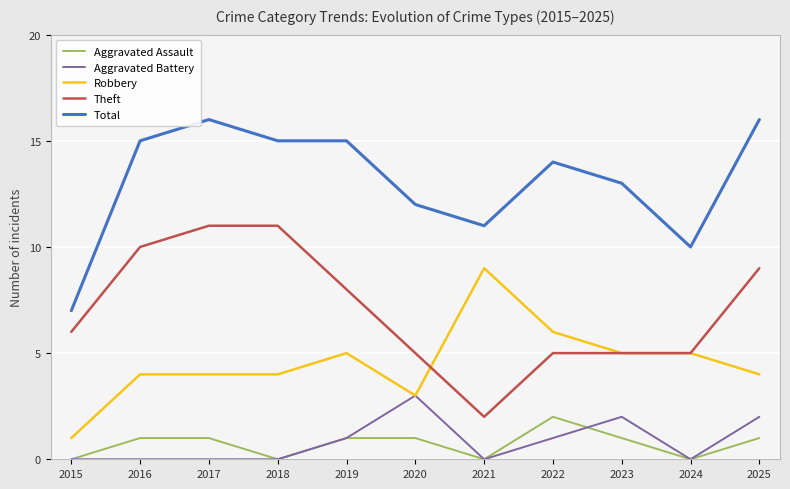

How many lines are shown in the chart?

5